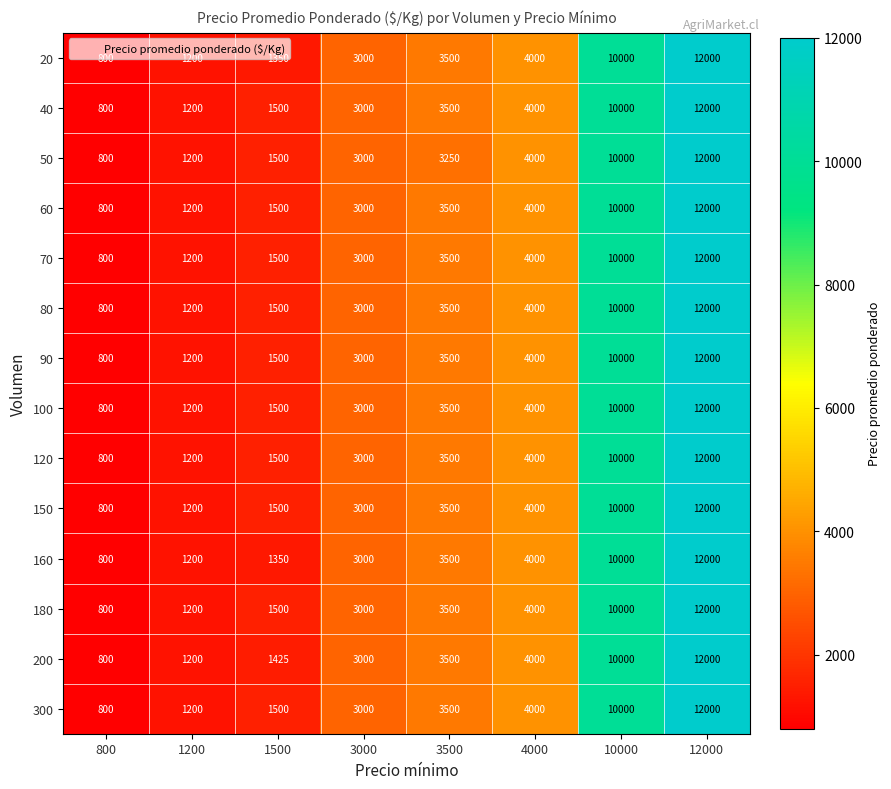

What is the difference between the second highest and second lowest values in the 70 series?

8800